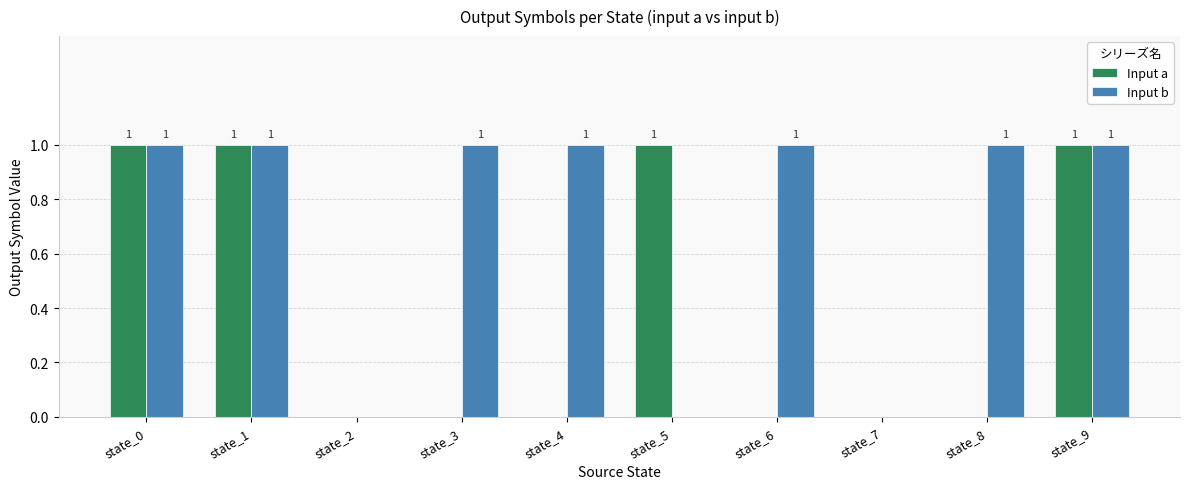

Which series changed the most between state_6 and state_7?

Input b